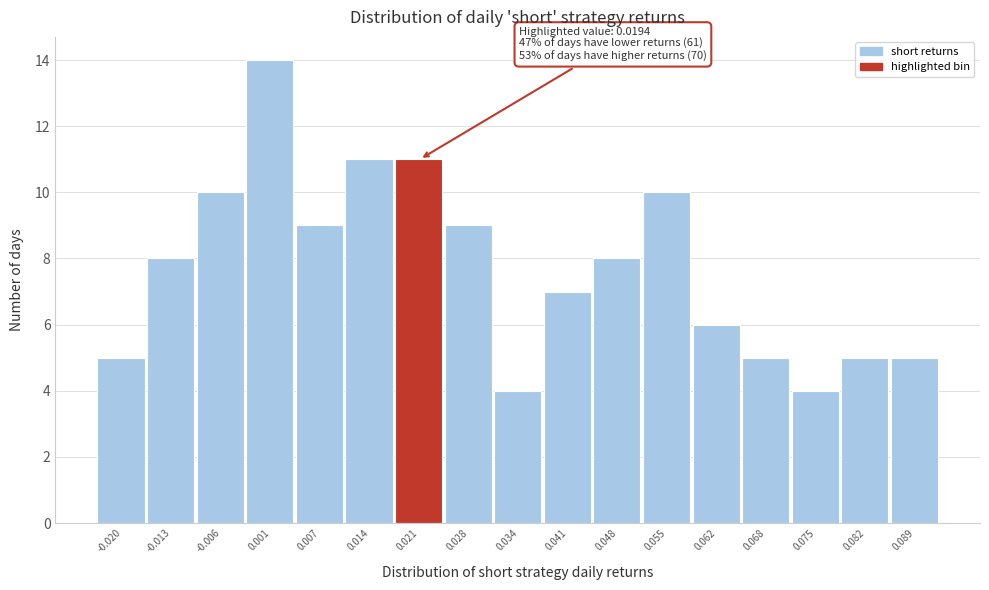

Which range on the x-axis has the tallest bar?

-0.003 to 0.004